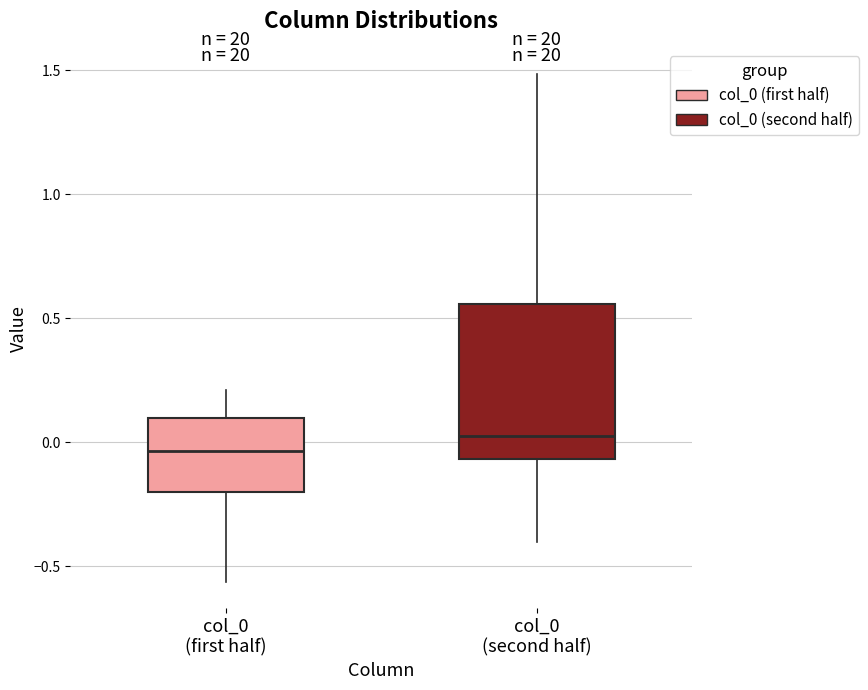

Reading left to right, read every box against the y-axis: the position of its median line, the range the box covers, and the ends of its whiskers. The values are not printed on the chart, so give them approximately, as read against the axis.

col_0 (first half): median -0.05, box -0.20 to 0.10, whiskers -0.55 to 0.20
col_0 (second half): median 0.00, box -0.05 to 0.55, whiskers -0.40 to 1.50